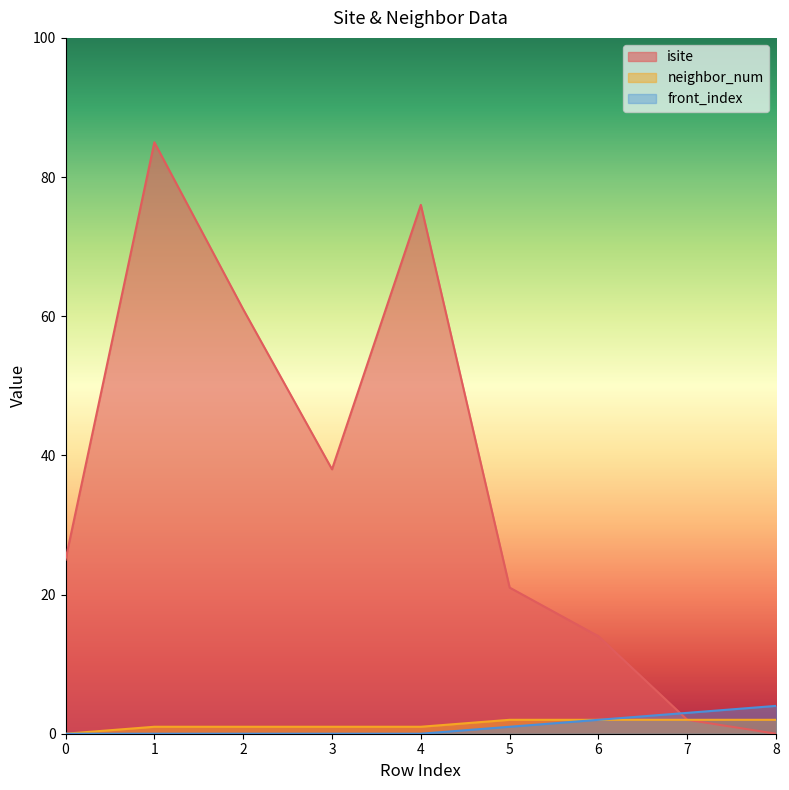

List the labels in order of isite value, smallest first.

8, 7, 6, 5, 0, 3, 2, 4, 1